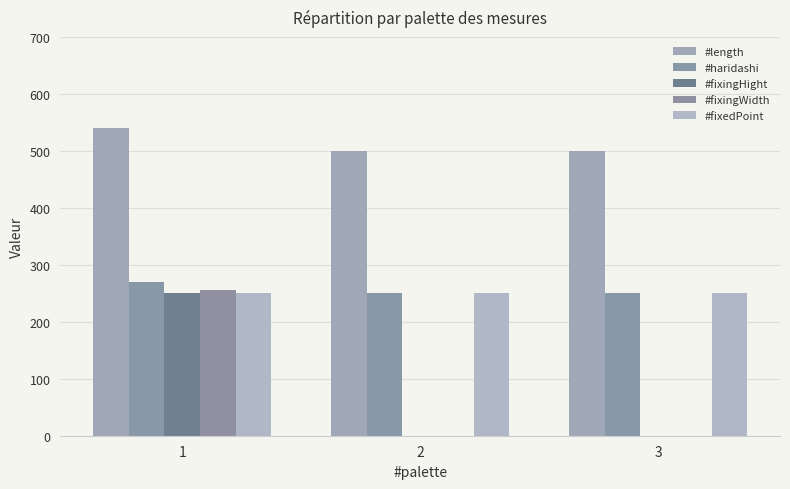

How many data points in #fixingWidth are above 0?

1